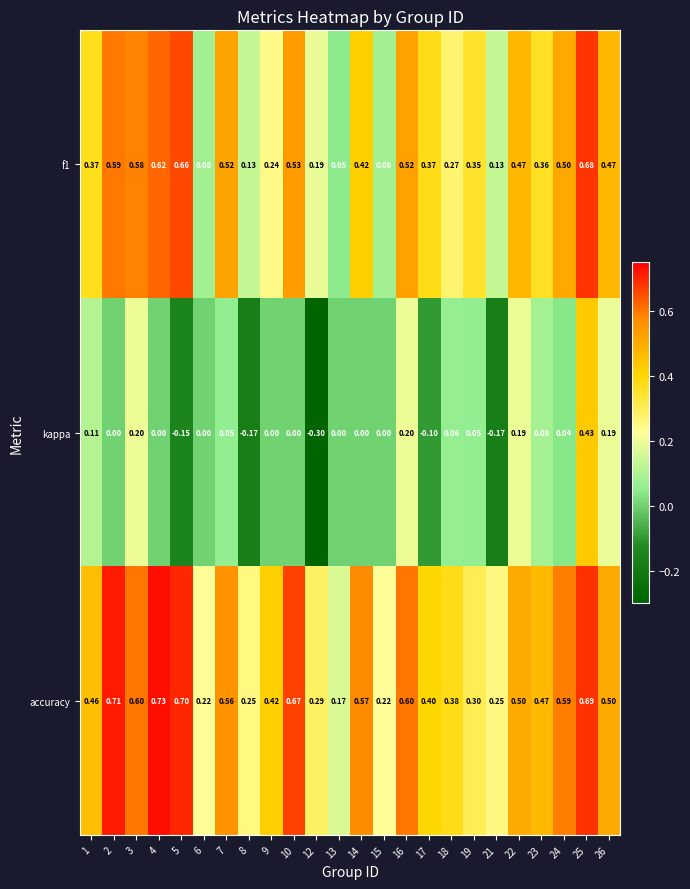

Which label corresponds to the smallest value in the chart?

12